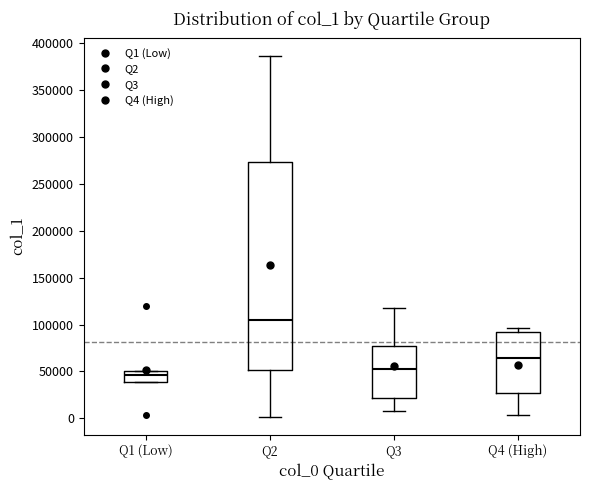

Comparing the boxes themselves (not the whiskers), which one is the tallest?

Q2